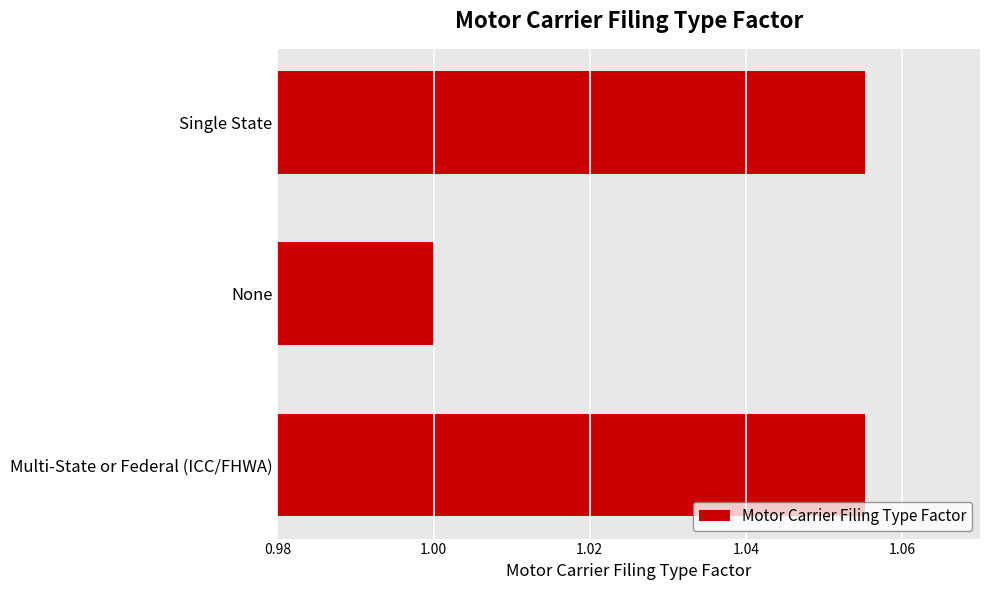

What is the sum of the values at Multi-State or Federal (ICC/FHWA) and Single State?

2.1